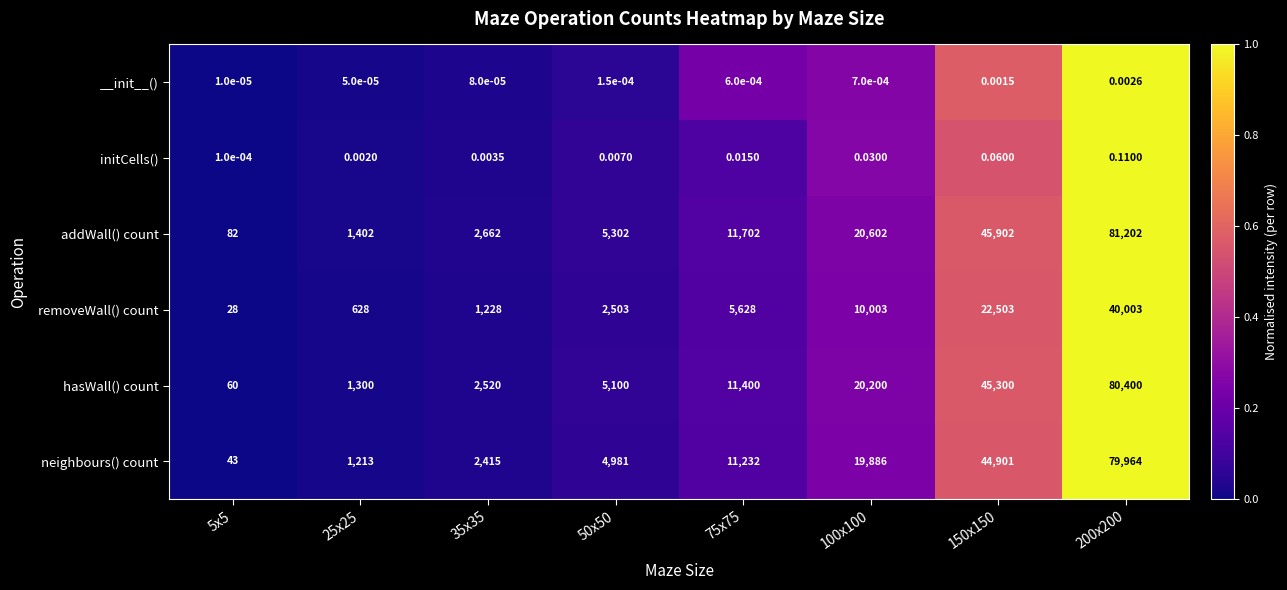

What is the total value across all series at 200x200?

281569.1